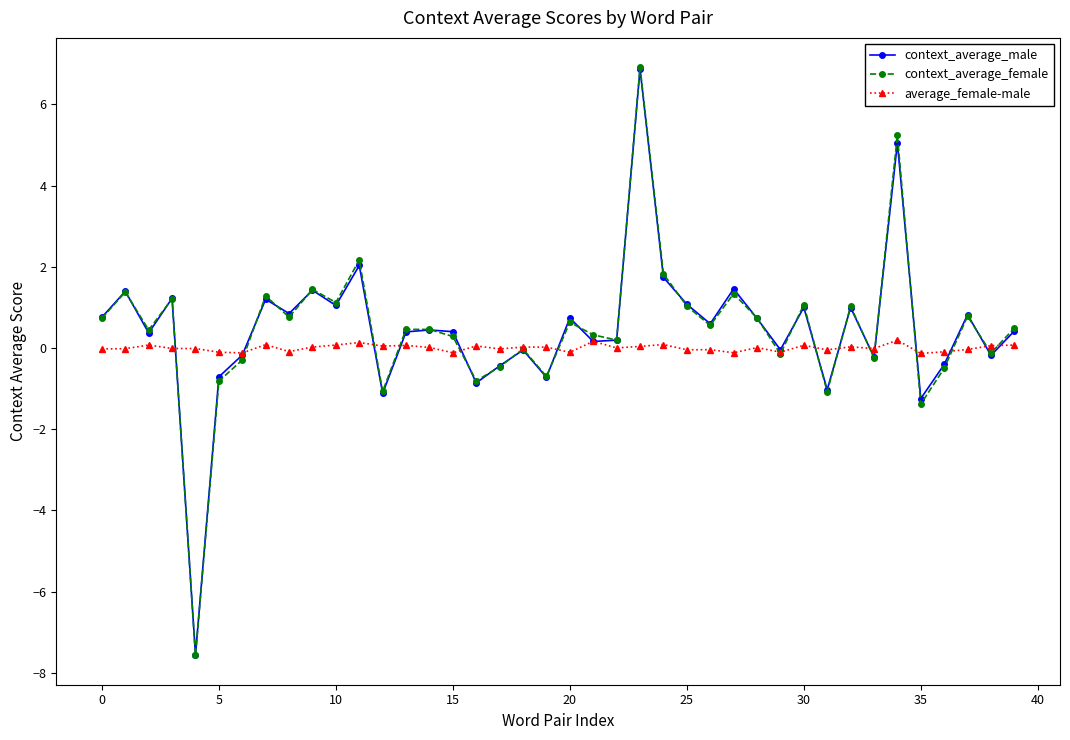

What is the value of the context_average_female point at the 14th from the left?

0.5